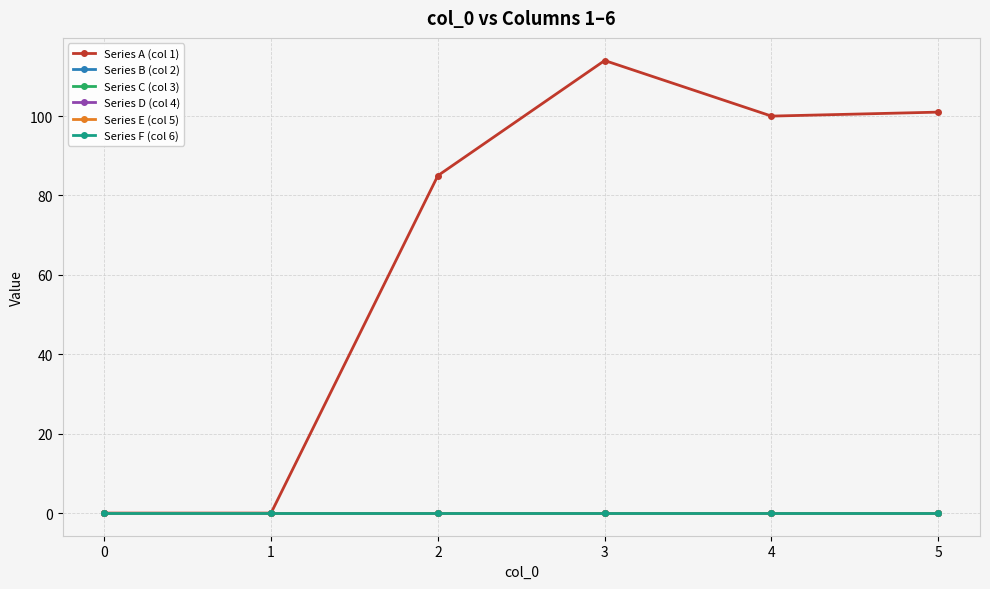

Is this an area chart (filled region under the line)?

No